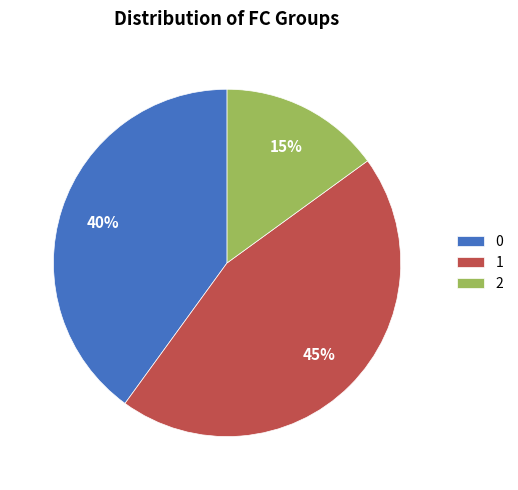

Does any single category account for the majority?

No